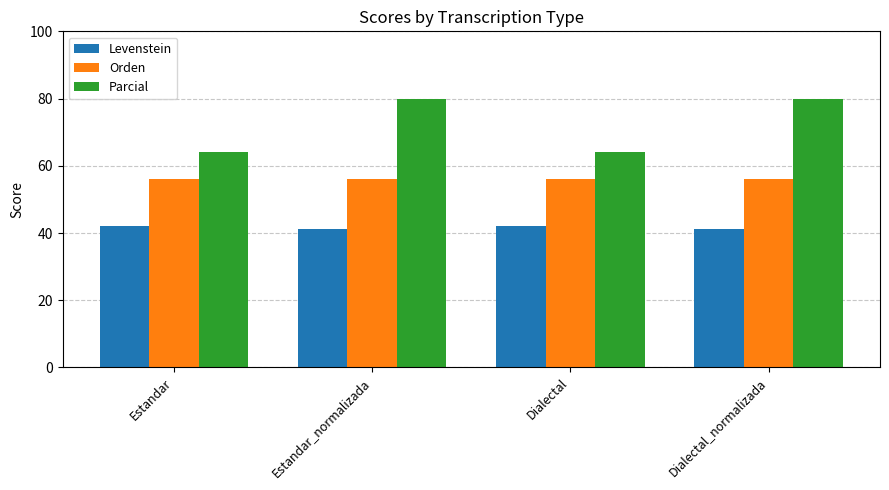

What is the total value across all series at Estandar?

162.1